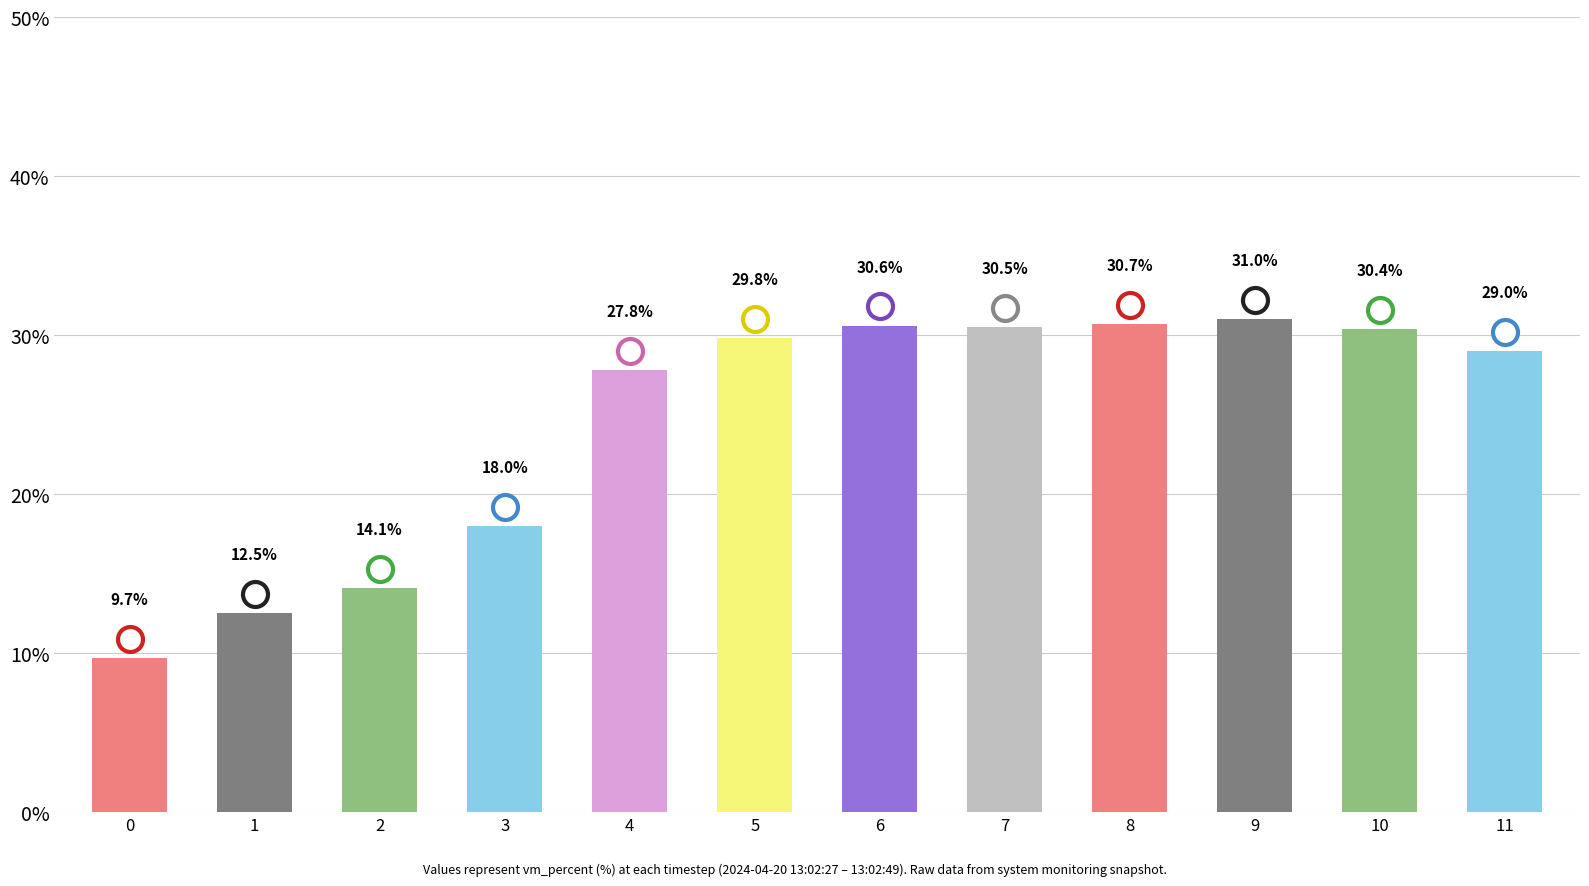

What is the value of the 7th bar from the left?

30.6